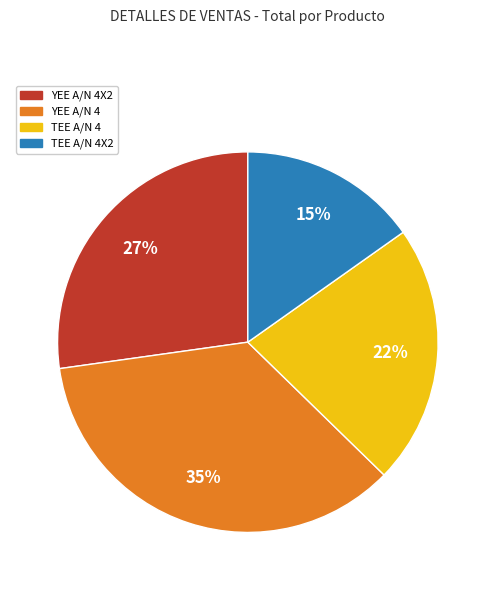

How many slices are in this pie chart?

4